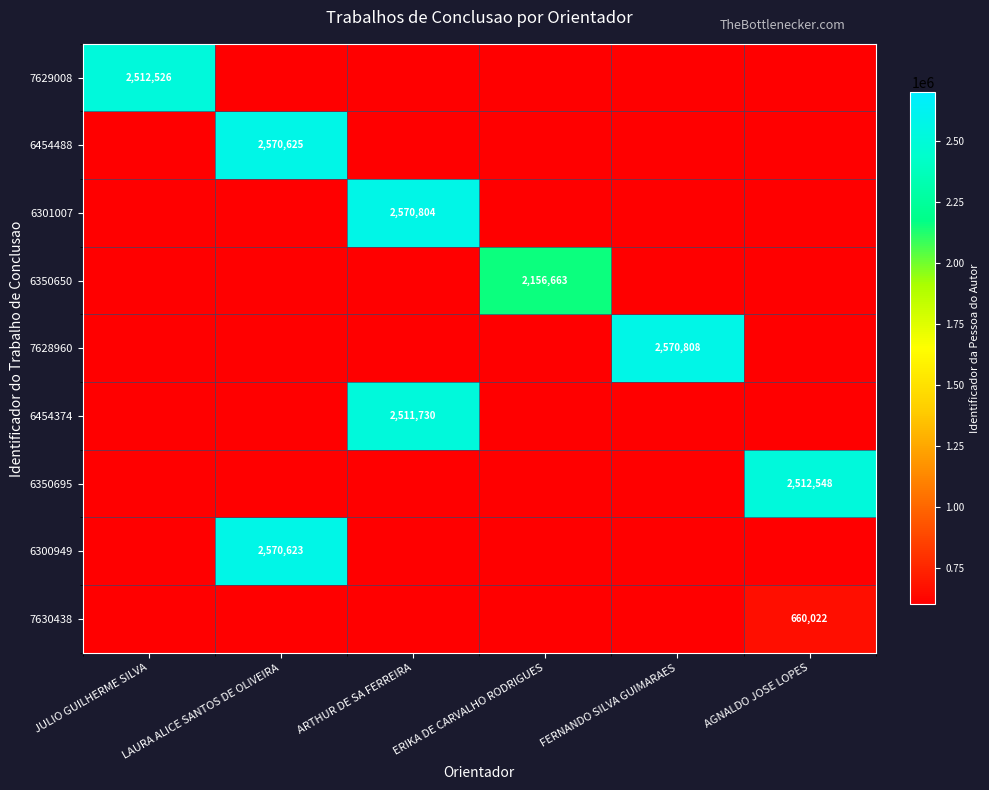

True or false: 6350695 has a value of 1545574 at AGNALDO JOSE LOPES.

False